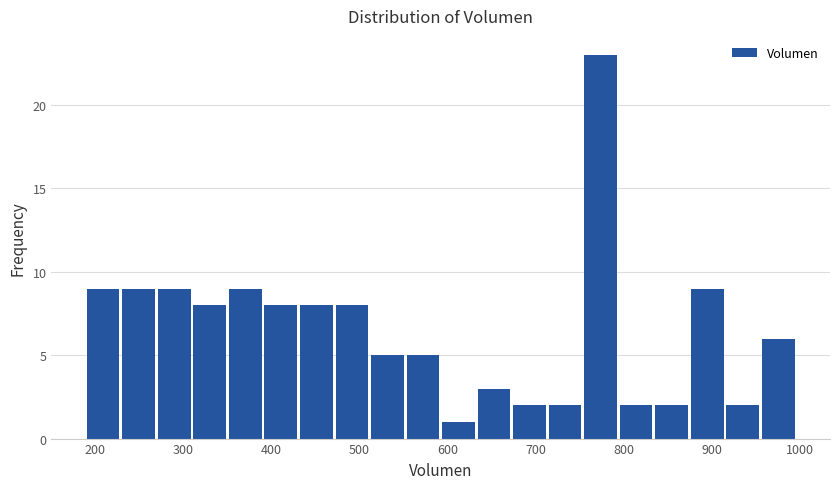

Reading left to right, list every bar in this chart as the range it spans on the x-axis followed by its height. Neither the bar edges nor the heights are printed on the chart, so give them approximately, as read against the axes.

190 to 230: 9
230 to 270: 9
270 to 310: 9
310 to 350: 8
350 to 390: 9
390 to 430: 8
430 to 470: 8
470 to 510: 8
510 to 550: 5
550 to 590: 5
590 to 630: 1
630 to 670: 3
670 to 710: 2
710 to 750: 2
750 to 790: 23
790 to 830: 2
830 to 870: 2
870 to 910: 9
910 to 950: 2
950 to 1000: 6